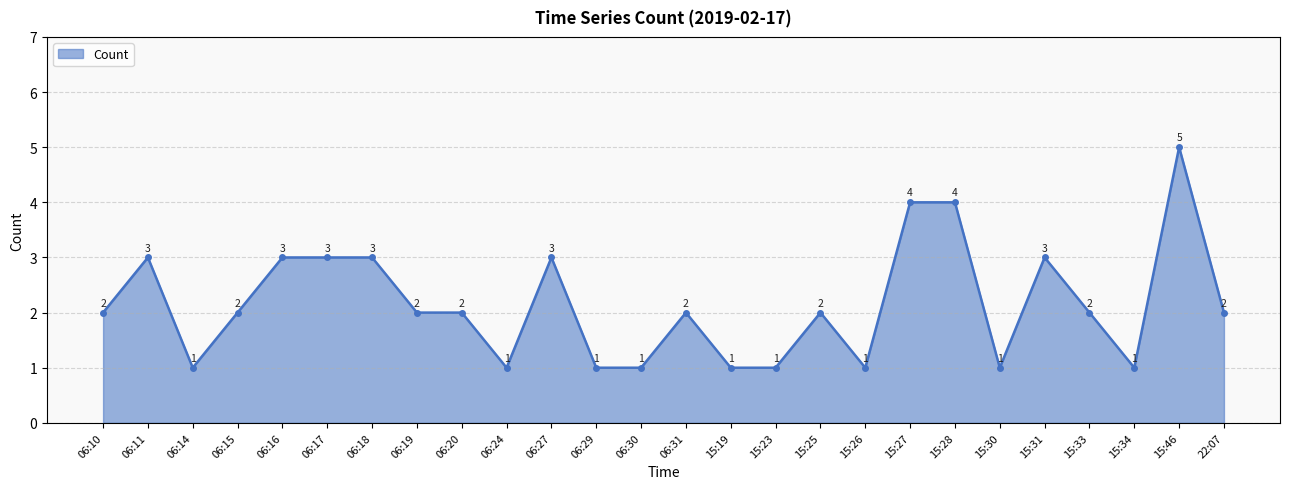

What is the difference between the maximum and minimum values?

4